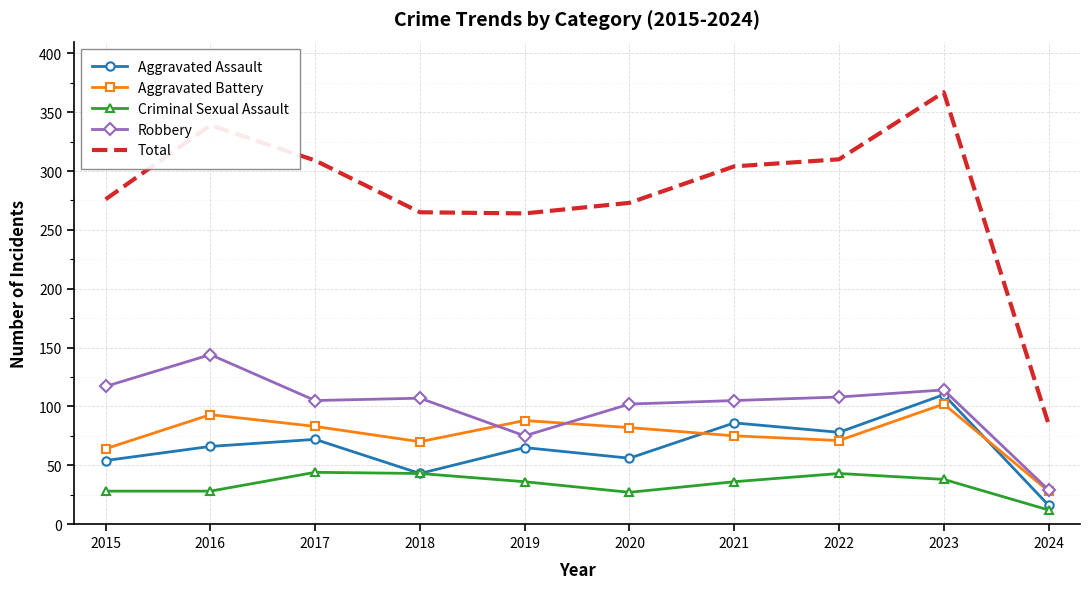

True or false: Aggravated Battery has a value of 83 at 2017.

True